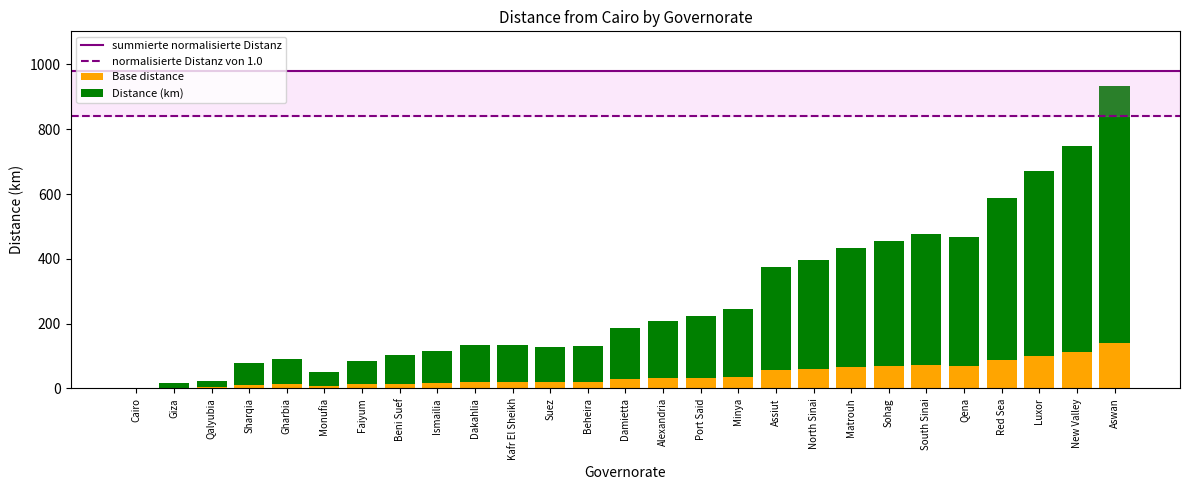

What is the highest value of the Base distance series?

140.1